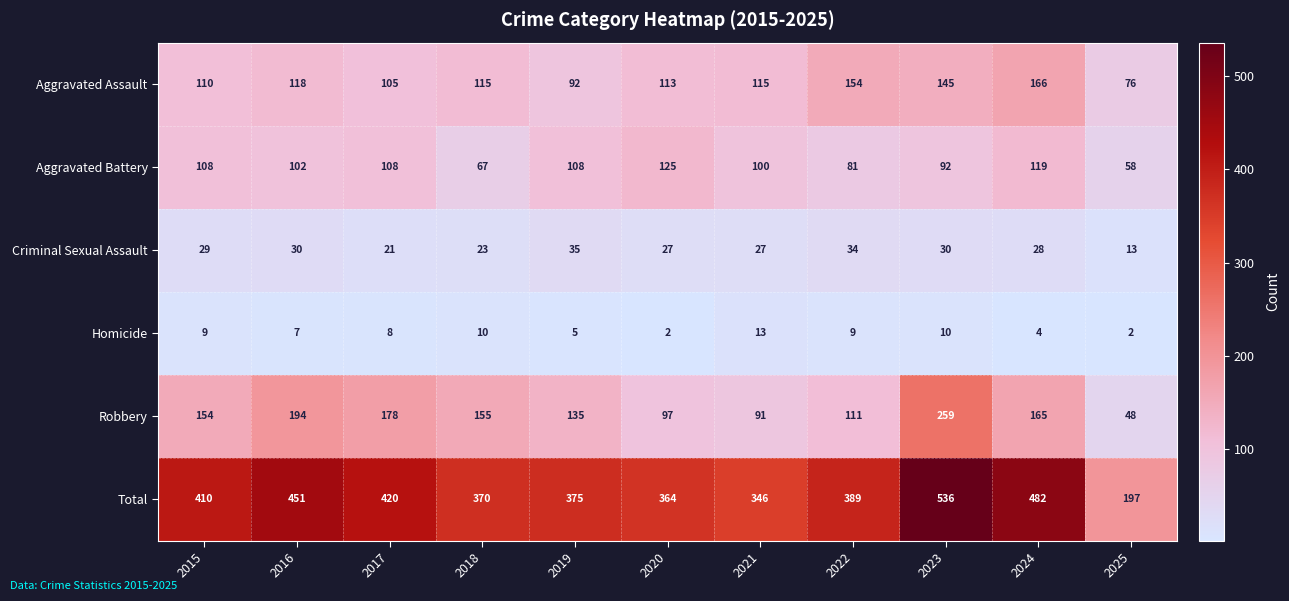

At how many categories does at least one series exceed 431?

3